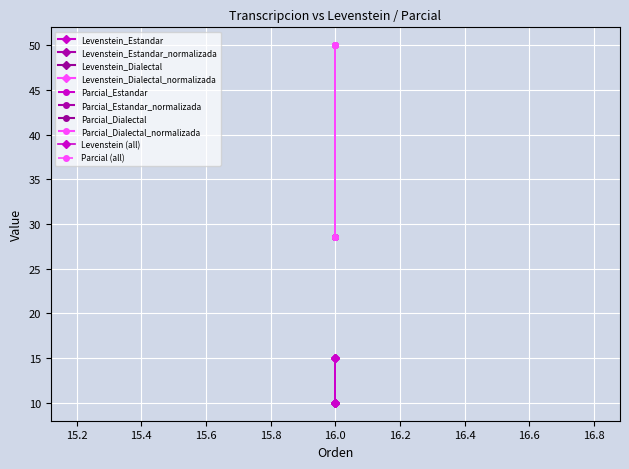

True or false: Parcial (all) and Levenstein (all) cross at least once.

False